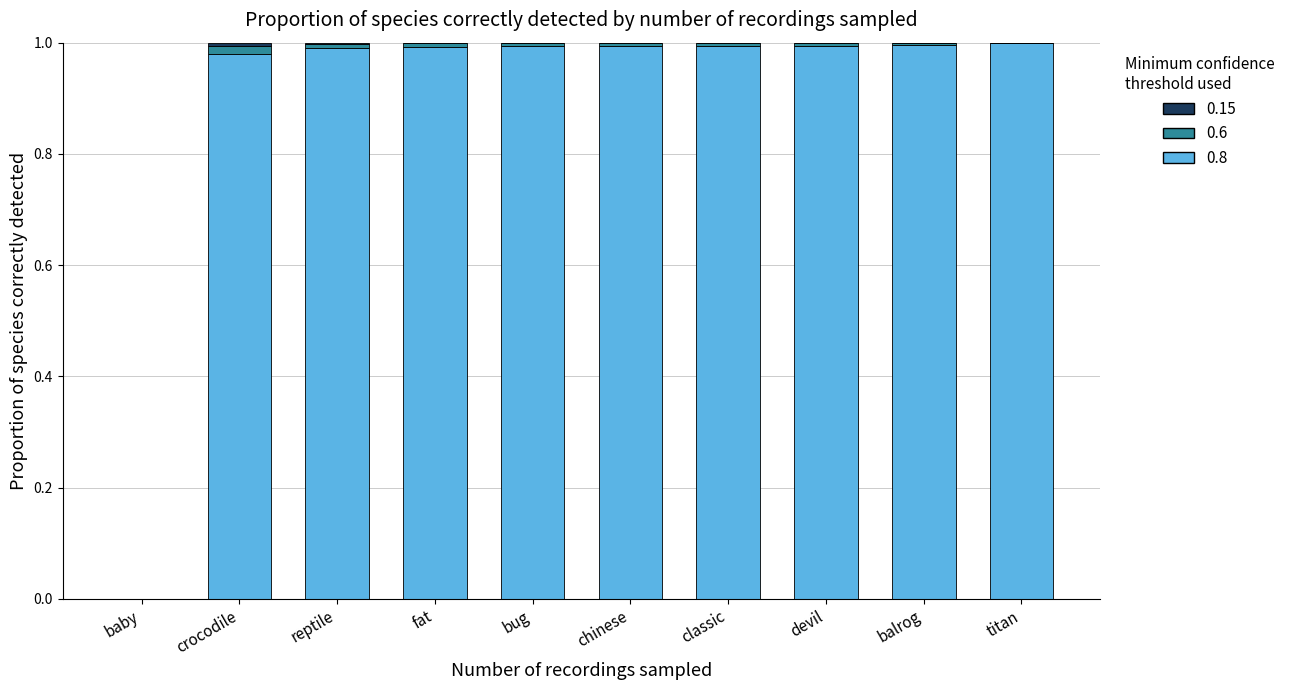

Count the number of data series in this chart.

3